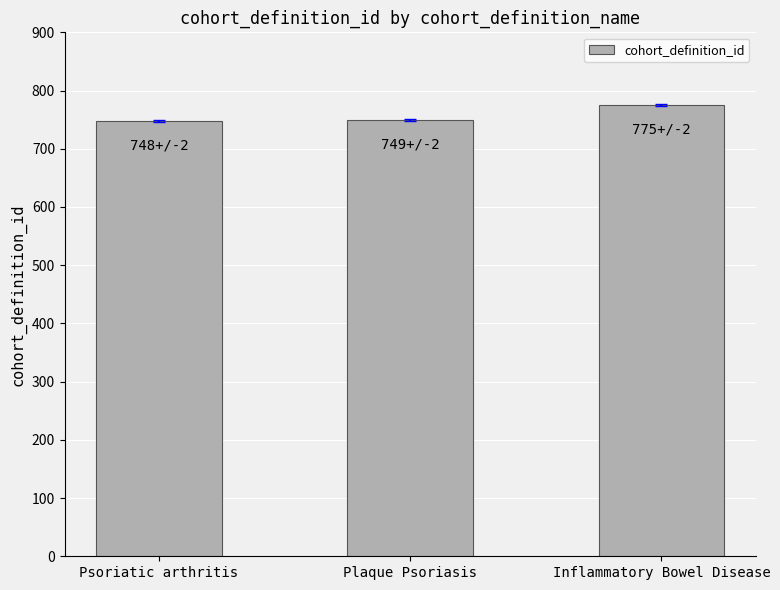

What is the average value?

757